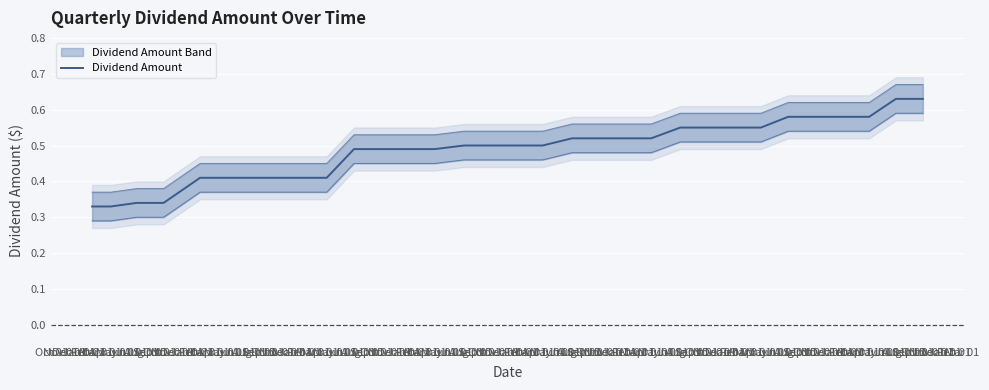

What is the label of the 12th point from the left?

Sep 01